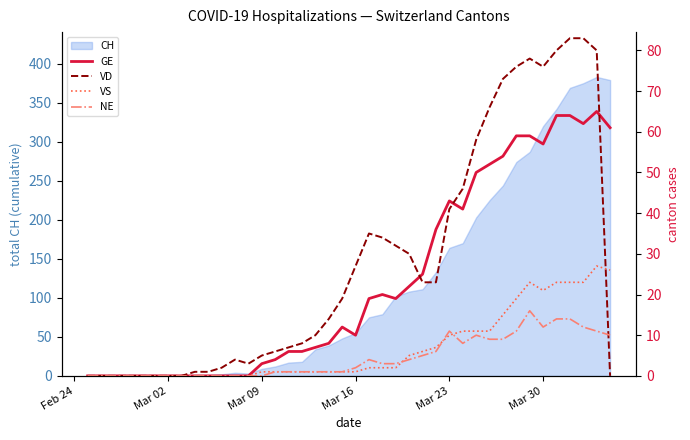

List the series in order of their peak value, highest first.

VD, GE, VS, NE